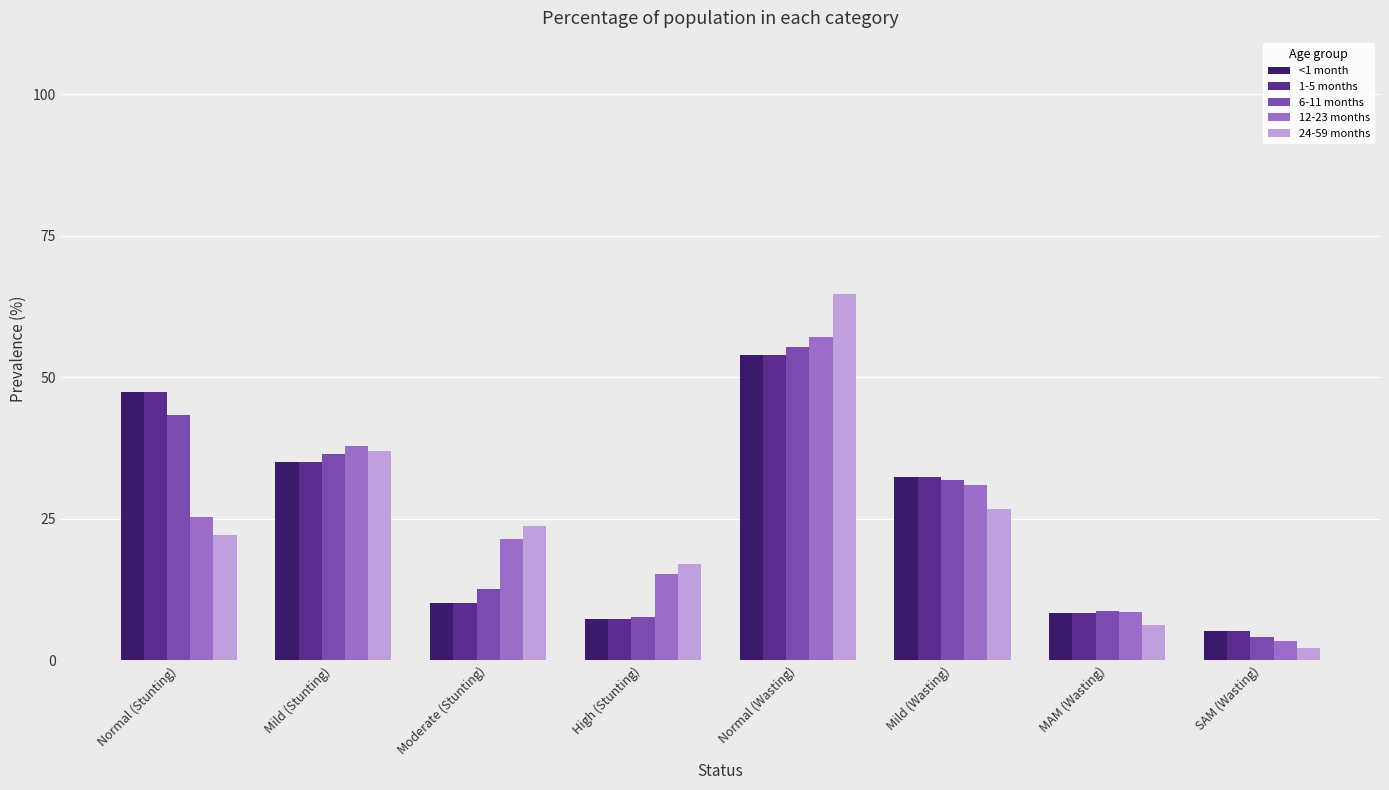

List the labels in order of 12-23 months value, smallest first.

SAM (Wasting), MAM (Wasting), High (Stunting), Moderate (Stunting), Normal (Stunting), Mild (Wasting), Mild (Stunting), Normal (Wasting)